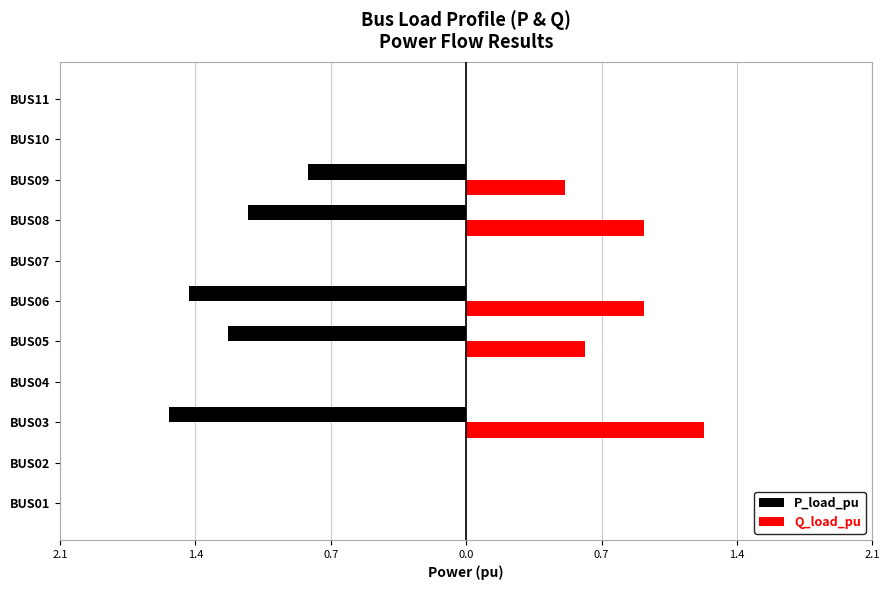

What are all the series names shown in the legend?

P_load_pu, Q_load_pu